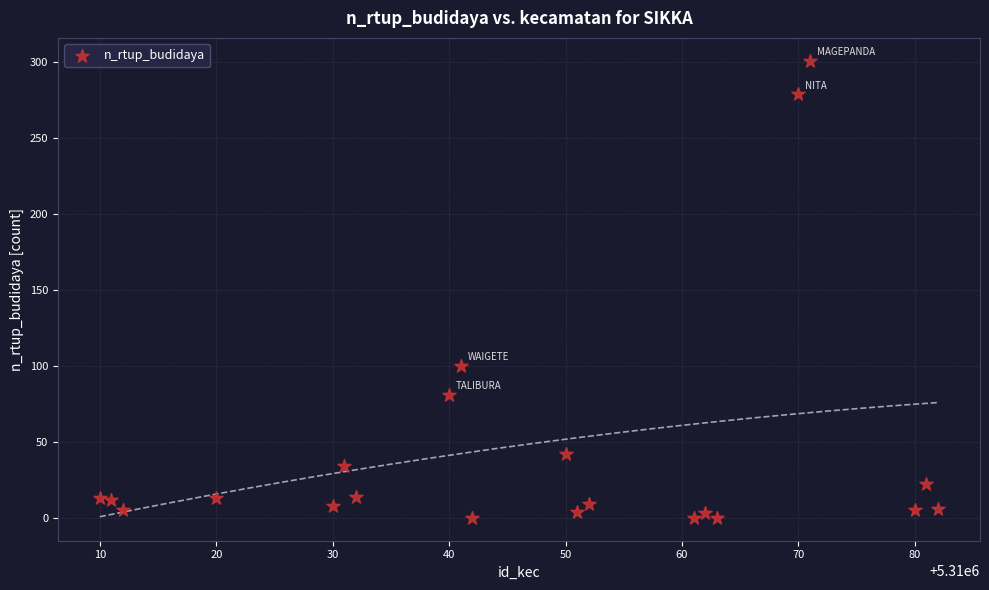

What is the range of Y values (max minus min)?

301